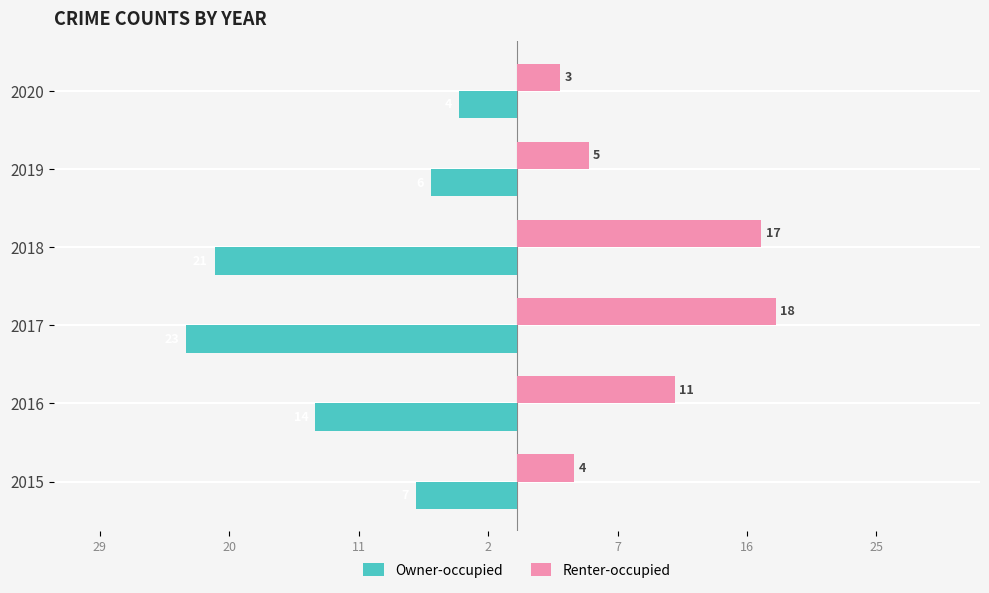

What are all the series names shown in the legend?

Owner-occupied, Renter-occupied